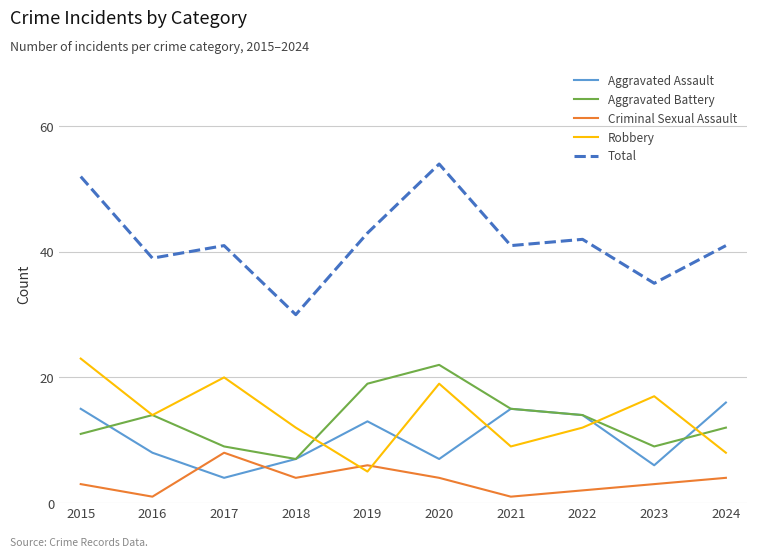

Which series has the largest total across all categories?

Total